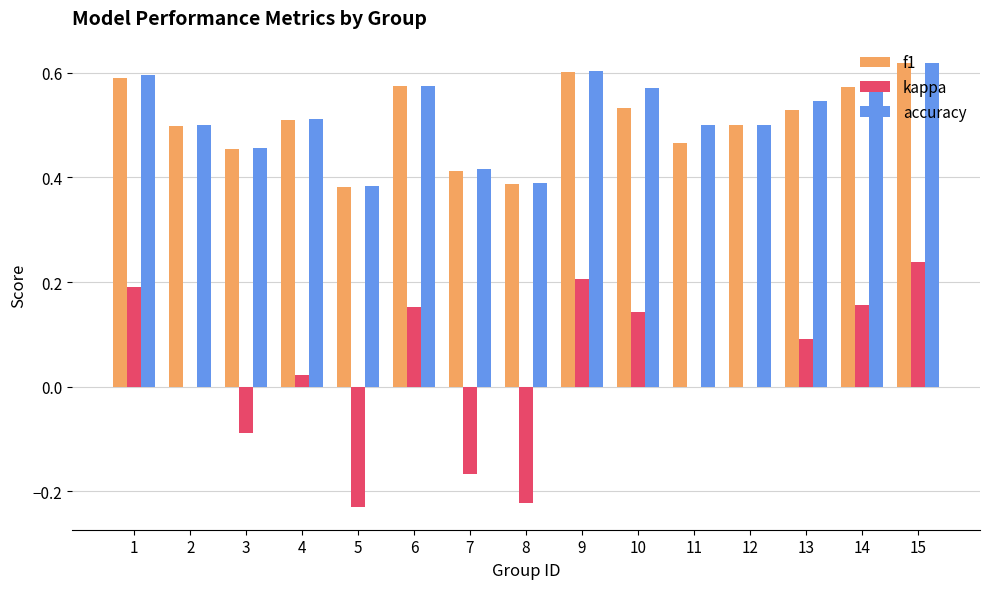

True or false: accuracy has a value of 0.5 at 11.

True